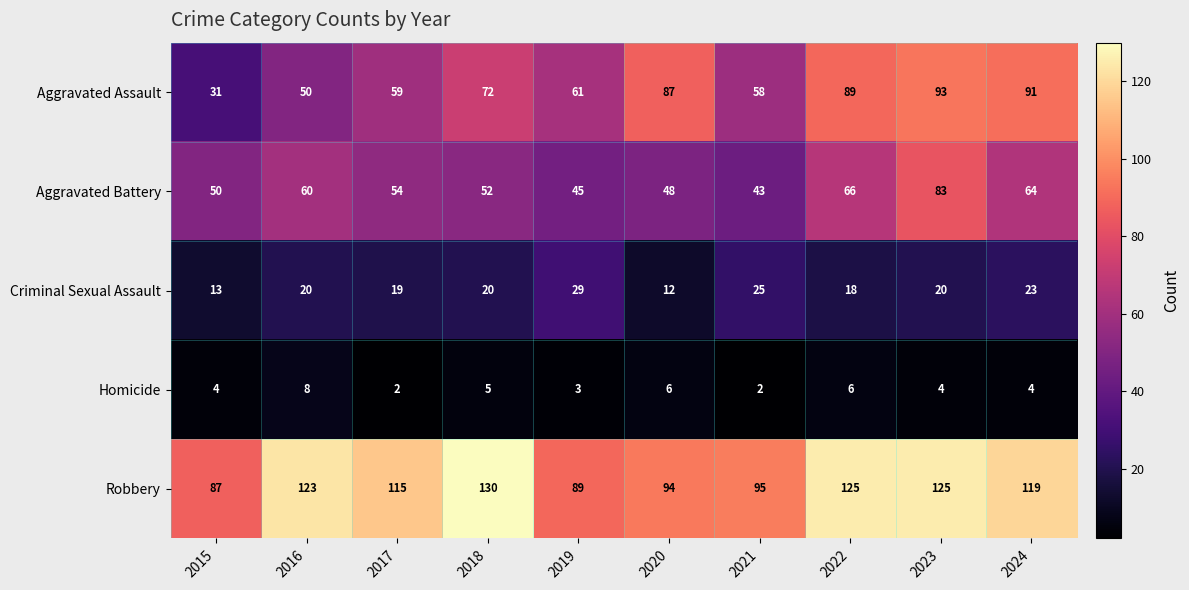

At 2020, list the series in order from largest to smallest.

Robbery, Aggravated Assault, Aggravated Battery, Criminal Sexual Assault, Homicide